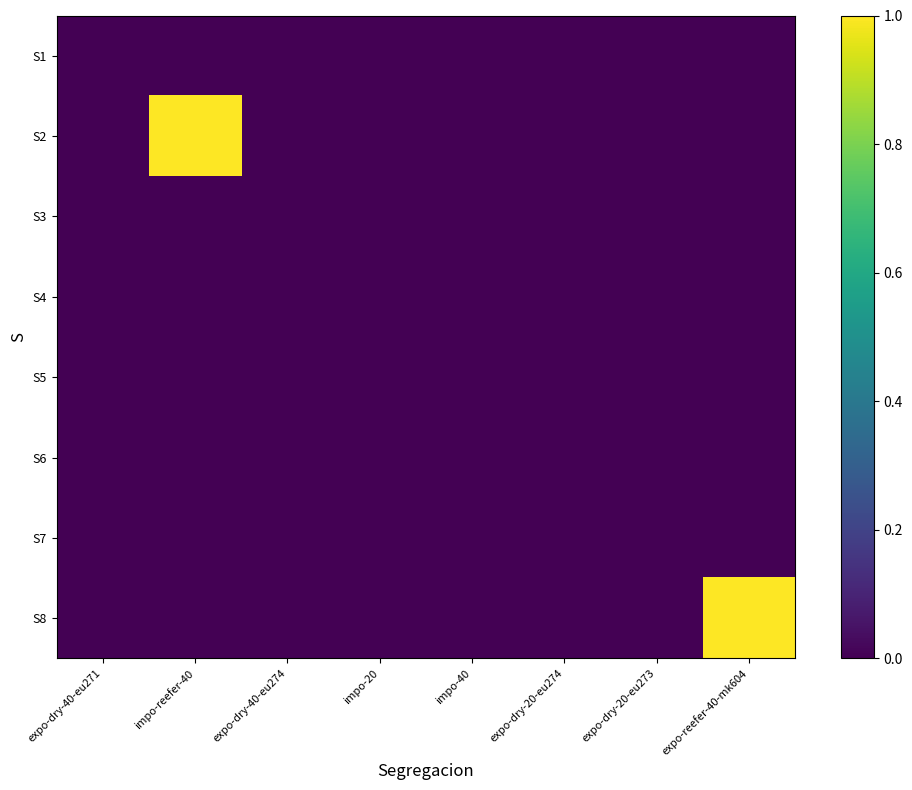

Rank the series by their maximum value, from highest to lowest.

S2, S8, S1, S3, S4, S5, S6, S7